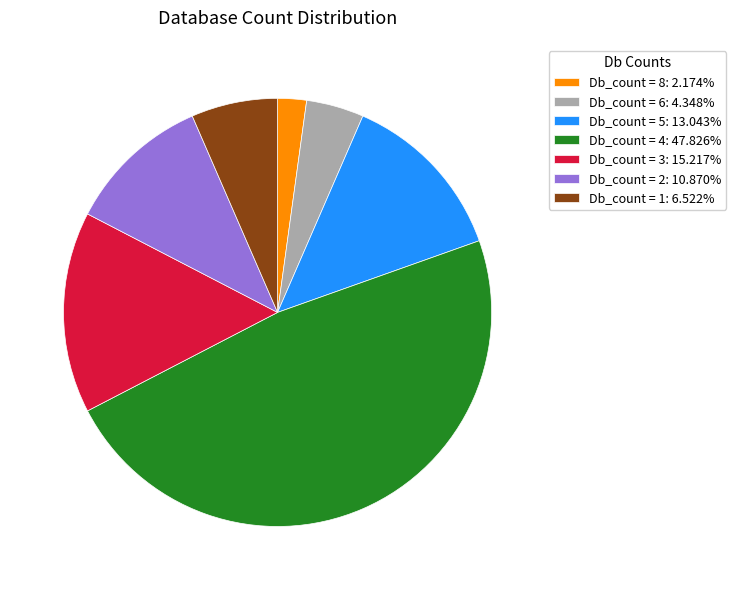

Does any single category account for the majority?

No